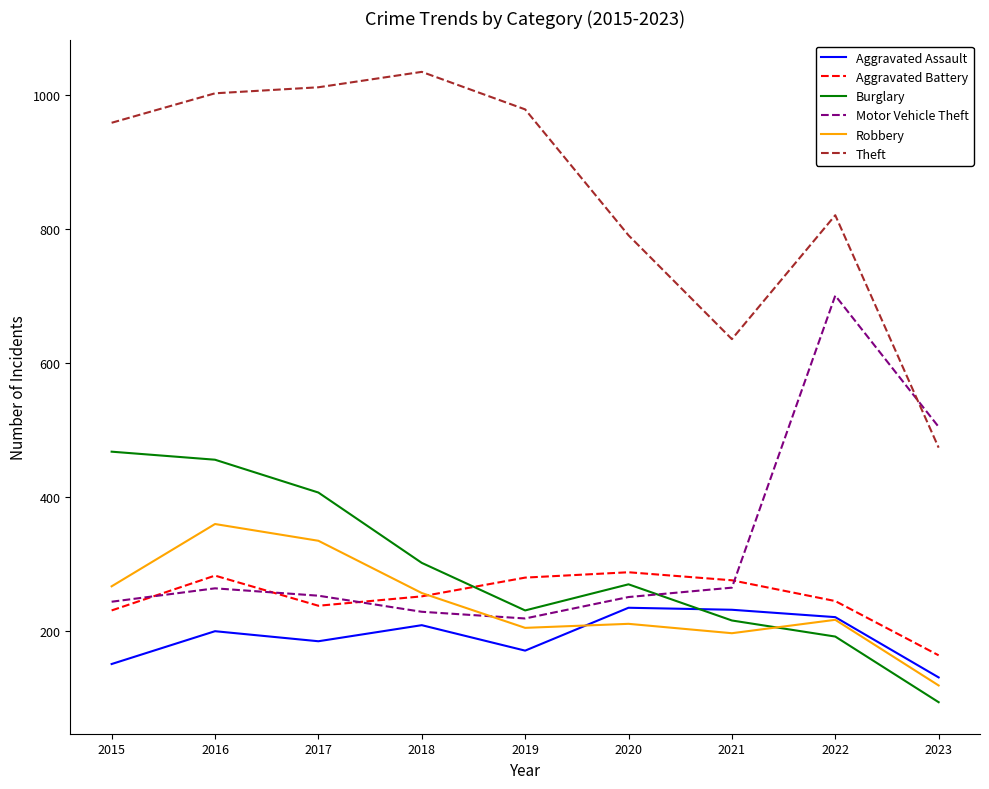

Which series has the largest range (max minus min)?

Theft